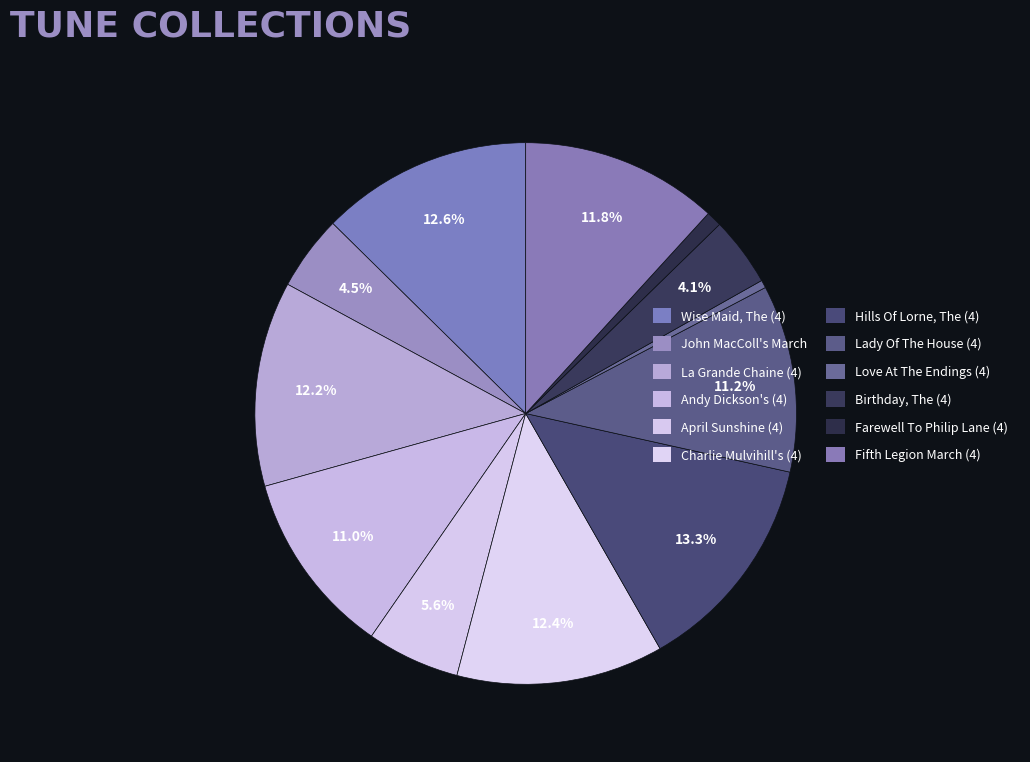

To the nearest percent, what is the average slice percentage?

8%